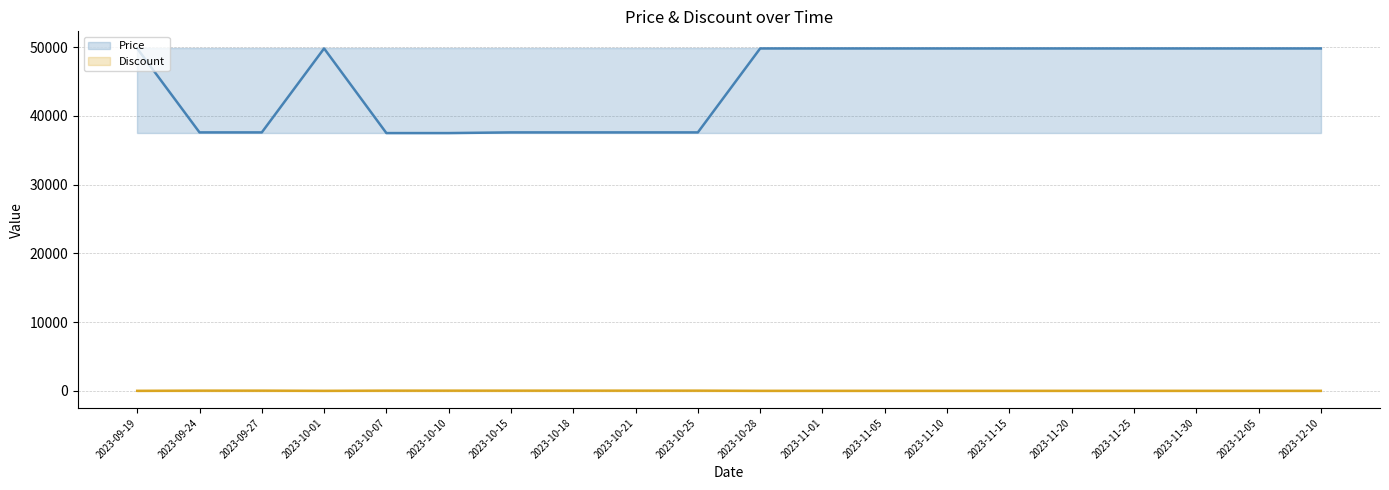

Reading left to right, transcribe all the data shown in this chart.

Price: 49800	37590	37590	49800	37490	37490	37590	37590	37590	37590	49800	49800	49800	49800	49800	49800	49800	49800	49800	49800
Price_upper: 49800	49800	49800	49800	49800	49800	49800	49800	49800	49800	49800	49800	49800	49800	49800	49800	49800	49800	49800	49800
Price_lower: 37490	37490	37490	37490	37490	37490	37490	37490	37490	37490	37490	37490	37490	37490	37490	37490	37490	37490	37490	37490
Discount: 0	25	25	0	25	25	25	25	25	25	0	0	0	0	0	0	0	0	0	0
Discount_upper: 25	25	25	25	25	25	25	25	25	25	25	25	25	25	25	25	25	25	25	25
Discount_lower: 0	0	0	0	0	0	0	0	0	0	0	0	0	0	0	0	0	0	0	0